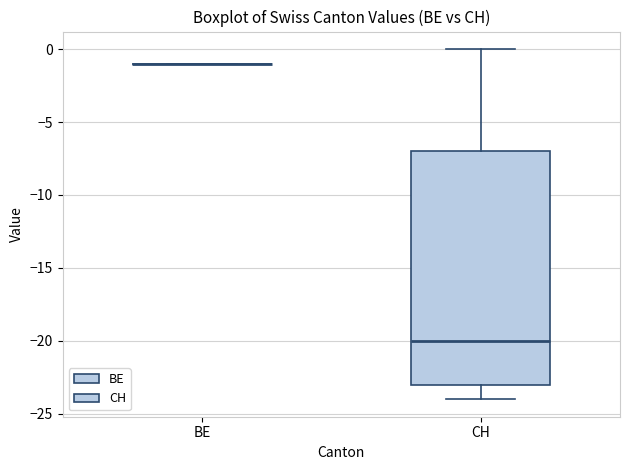

Which box is the tallest, from its lower edge to its upper edge?

CH